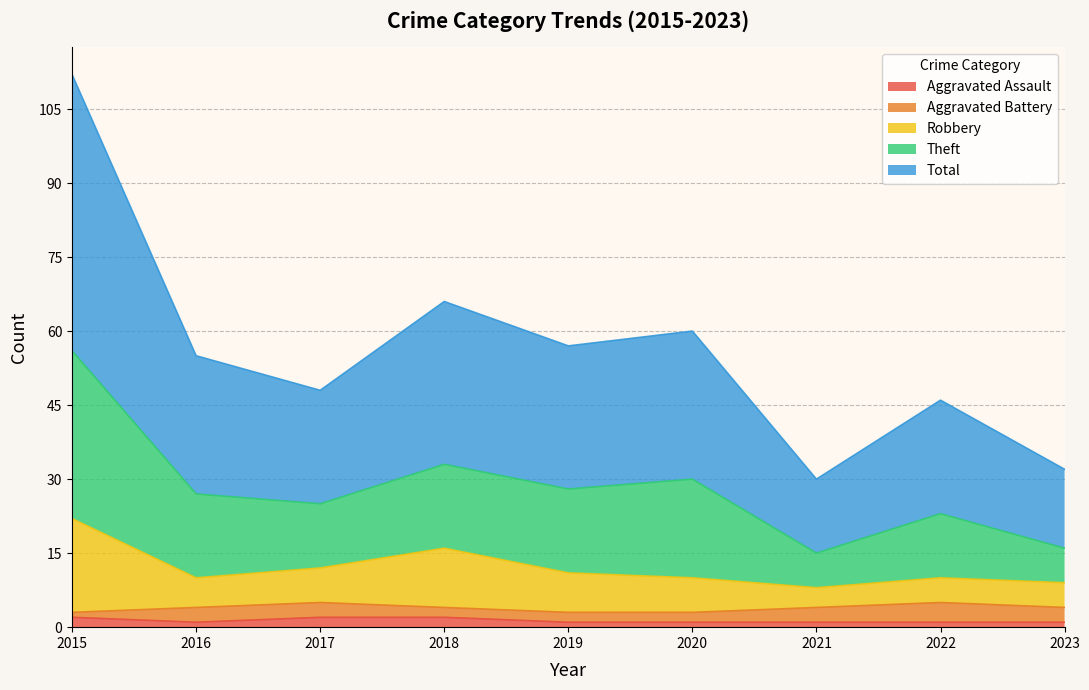

At which category is the sum across all series the highest?

2015